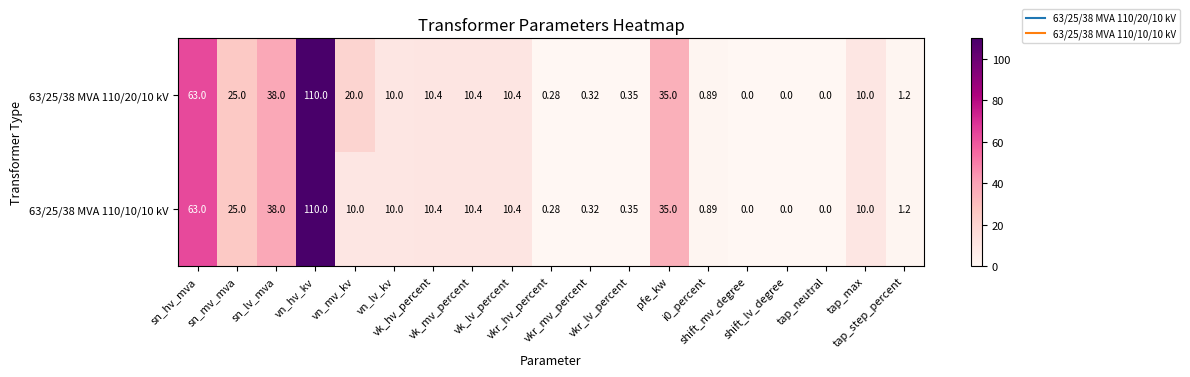

Reading left to right, list all the values displayed in this chart.

63/25/38 MVA 110/20/10 kV: sn_hv_mva=63.0	sn_mv_mva=25.0	sn_lv_mva=38.0	vn_hv_kv=110.0	vn_mv_kv=20.0	vn_lv_kv=10.0	vk_hv_percent=10.4	vk_mv_percent=10.4	vk_lv_percent=10.4	vkr_hv_percent=0.3	vkr_mv_percent=0.3	vkr_lv_percent=0.3	pfe_kw=35.0	i0_percent=0.9	shift_mv_degree=0.0	shift_lv_degree=0.0	tap_neutral=0.0	tap_max=10.0	tap_step_percent=1.2
63/25/38 MVA 110/10/10 kV: sn_hv_mva=63.0	sn_mv_mva=25.0	sn_lv_mva=38.0	vn_hv_kv=110.0	vn_mv_kv=10.0	vn_lv_kv=10.0	vk_hv_percent=10.4	vk_mv_percent=10.4	vk_lv_percent=10.4	vkr_hv_percent=0.3	vkr_mv_percent=0.3	vkr_lv_percent=0.3	pfe_kw=35.0	i0_percent=0.9	shift_mv_degree=0.0	shift_lv_degree=0.0	tap_neutral=0.0	tap_max=10.0	tap_step_percent=1.2